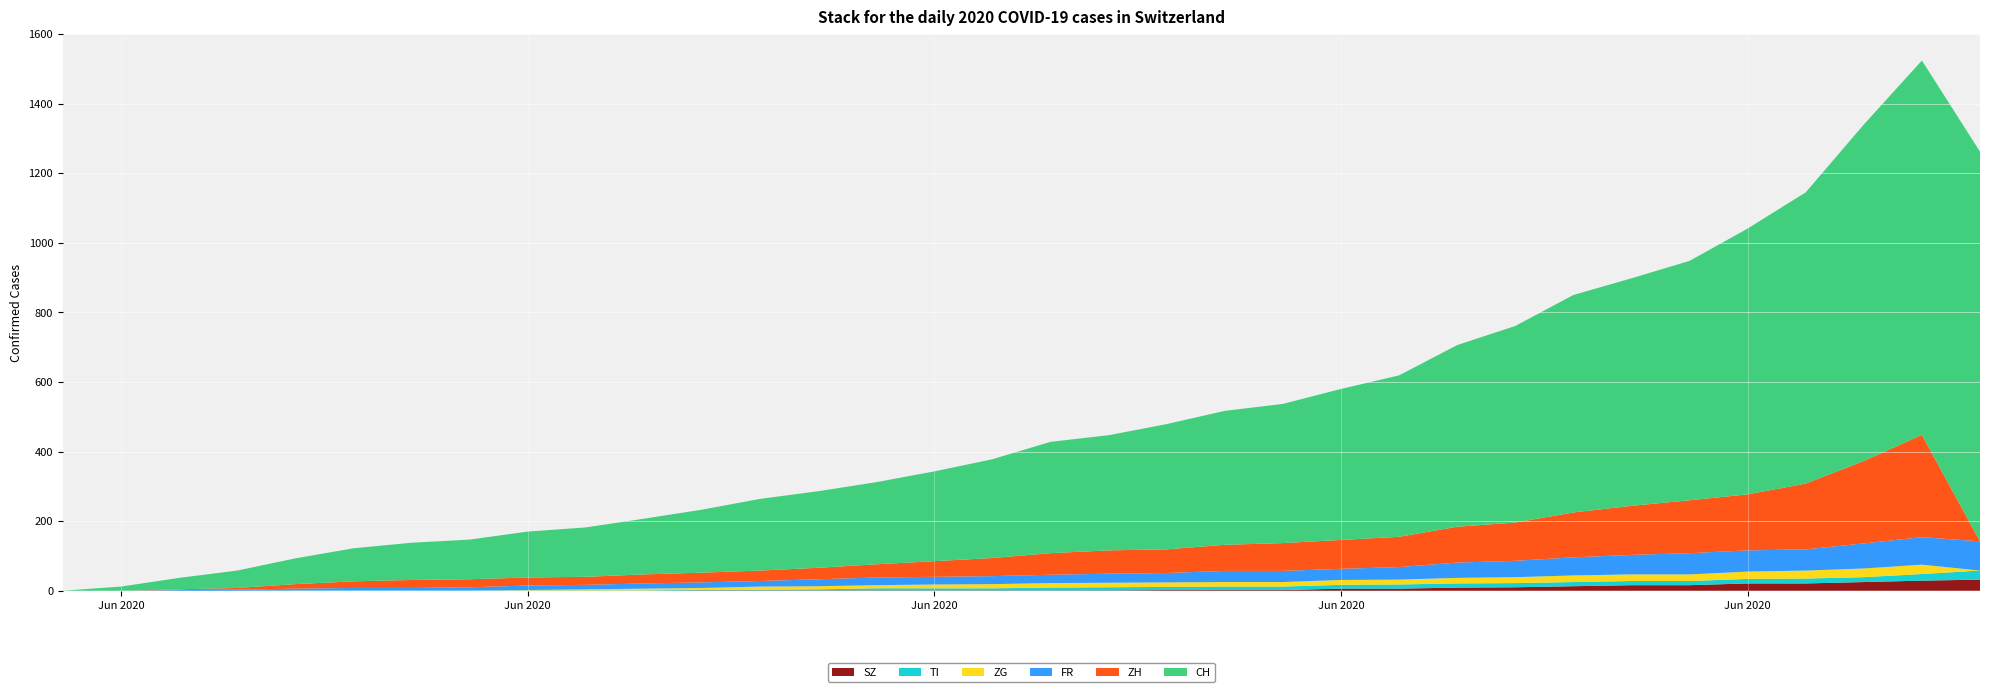

Reading right to left, what are all the values shown in this chart?

CH: 2020-07-03=1120	2020-07-02=1076	2020-07-01=967	2020-06-30=837	2020-06-29=764	2020-06-28=688	2020-06-27=654	2020-06-26=625	2020-06-25=565	2020-06-24=522	2020-06-23=464	2020-06-22=434	2020-06-21=400	2020-06-20=385	2020-06-19=360	2020-06-18=331	2020-06-17=320	2020-06-16=284	2020-06-15=258	2020-06-14=236	2020-06-13=220	2020-06-12=206	2020-06-11=181	2020-06-10=160	2020-06-09=142	2020-06-08=132	2020-06-07=114	2020-06-06=107	2020-06-05=95	2020-06-04=74	2020-06-03=50	2020-06-02=33	2020-06-01=12	2020-05-31=0
ZH: 2020-07-03=0	2020-07-02=294	2020-07-01=237	2020-06-30=189	2020-06-29=161	2020-06-28=152	2020-06-27=141	2020-06-26=129	2020-06-25=110	2020-06-24=103	2020-06-23=87	2020-06-22=83	2020-06-21=80	2020-06-20=75	2020-06-19=68	2020-06-18=67	2020-06-17=62	2020-06-16=52	2020-06-15=45	2020-06-14=38	2020-06-13=33	2020-06-12=30	2020-06-11=28	2020-06-10=26	2020-06-09=23	2020-06-08=23	2020-06-07=23	2020-06-06=23	2020-06-05=19	2020-06-04=13	2020-06-03=5	2020-06-02=2	2020-06-01=0	2020-05-31=0
FR: 2020-07-03=84	2020-07-02=79	2020-07-01=72	2020-06-30=61	2020-06-29=61	2020-06-28=61	2020-06-27=56	2020-06-26=52	2020-06-25=47	2020-06-24=44	2020-06-23=36	2020-06-22=32	2020-06-21=32	2020-06-20=32	2020-06-19=27	2020-06-18=26	2020-06-17=24	2020-06-16=23	2020-06-15=22	2020-06-14=22	2020-06-13=20	2020-06-12=16	2020-06-11=16	2020-06-10=15	2020-06-09=13	2020-06-08=13	2020-06-07=9	2020-06-06=7	2020-06-05=7	2020-06-04=5	2020-06-03=3	2020-06-02=2	2020-06-01=0	2020-05-31=0
ZG: 2020-07-03=0	2020-07-02=27	2020-07-01=25	2020-06-30=23	2020-06-29=21	2020-06-28=19	2020-06-27=19	2020-06-26=19	2020-06-25=17	2020-06-24=16	2020-06-23=14	2020-06-22=14	2020-06-21=13	2020-06-20=13	2020-06-19=13	2020-06-18=13	2020-06-17=13	2020-06-16=12	2020-06-15=11	2020-06-14=9	2020-06-13=9	2020-06-12=9	2020-06-11=5	2020-06-10=5	2020-06-09=3	2020-06-08=1	2020-06-07=0	2020-06-06=0	2020-06-05=0	2020-06-04=0	2020-06-03=0	2020-06-02=0	2020-06-01=0	2020-05-31=0
TI: 2020-07-03=26	2020-07-02=19	2020-07-01=14	2020-06-30=14	2020-06-29=13	2020-06-28=12	2020-06-27=12	2020-06-26=12	2020-06-25=12	2020-06-24=12	2020-06-23=12	2020-06-22=11	2020-06-21=10	2020-06-20=10	2020-06-19=9	2020-06-18=9	2020-06-17=8	2020-06-16=6	2020-06-15=6	2020-06-14=6	2020-06-13=3	2020-06-12=2	2020-06-11=2	2020-06-10=1	2020-06-09=1	2020-06-08=1	2020-06-07=1	2020-06-06=1	2020-06-05=1	2020-06-04=1	2020-06-03=0	2020-06-02=0	2020-06-01=0	2020-05-31=0
SZ: 2020-07-03=32	2020-07-02=29	2020-07-01=25	2020-06-30=21	2020-06-29=21	2020-06-28=16	2020-06-27=16	2020-06-26=13	2020-06-25=10	2020-06-24=9	2020-06-23=6	2020-06-22=6	2020-06-21=2	2020-06-20=2	2020-06-19=2	2020-06-18=1	2020-06-17=1	2020-06-16=1	2020-06-15=1	2020-06-14=1	2020-06-13=1	2020-06-12=1	2020-06-11=1	2020-06-10=0	2020-06-09=0	2020-06-08=0	2020-06-07=0	2020-06-06=0	2020-06-05=0	2020-06-04=0	2020-06-03=0	2020-06-02=0	2020-06-01=0	2020-05-31=0